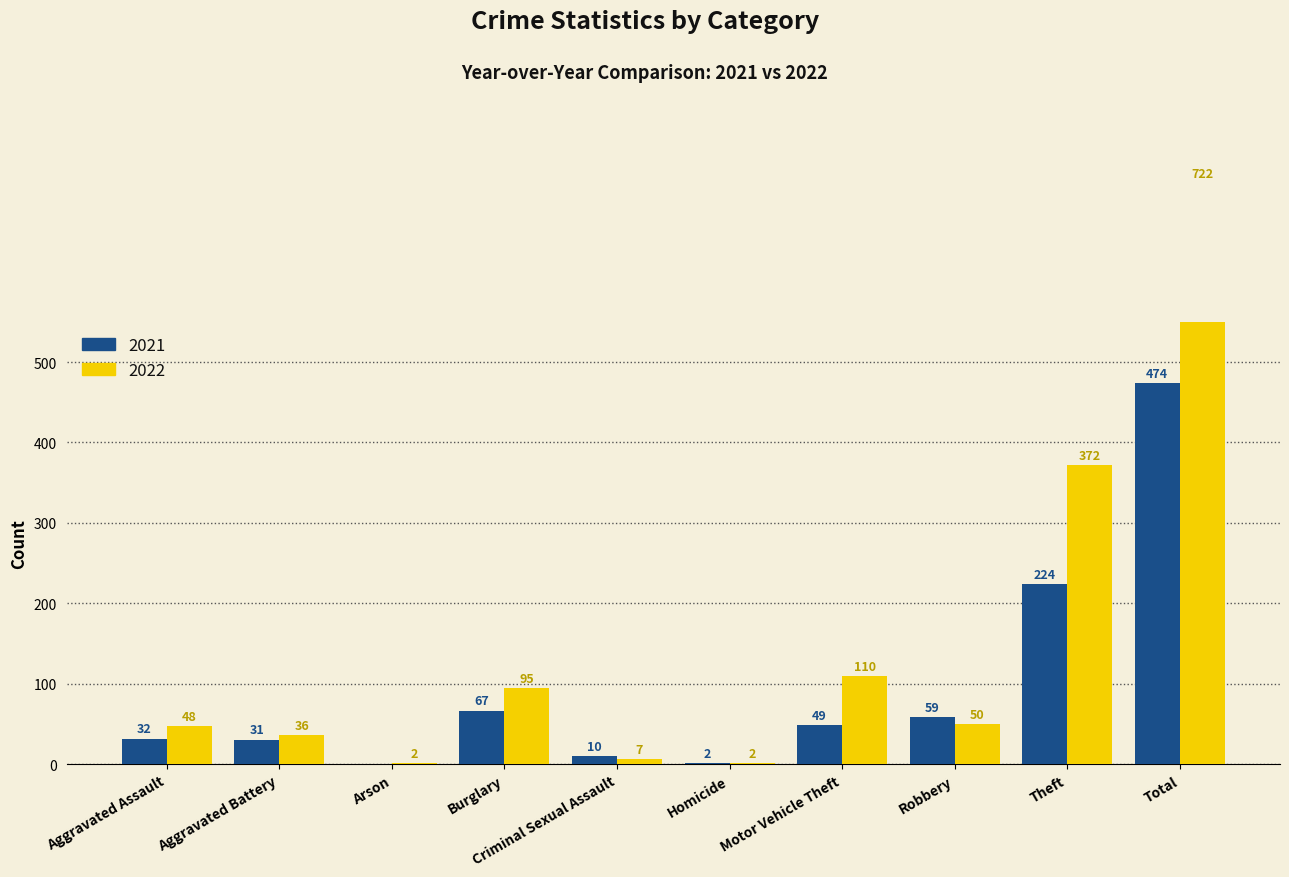

Between Burglary and Motor Vehicle Theft, which series saw the biggest shift?

2021